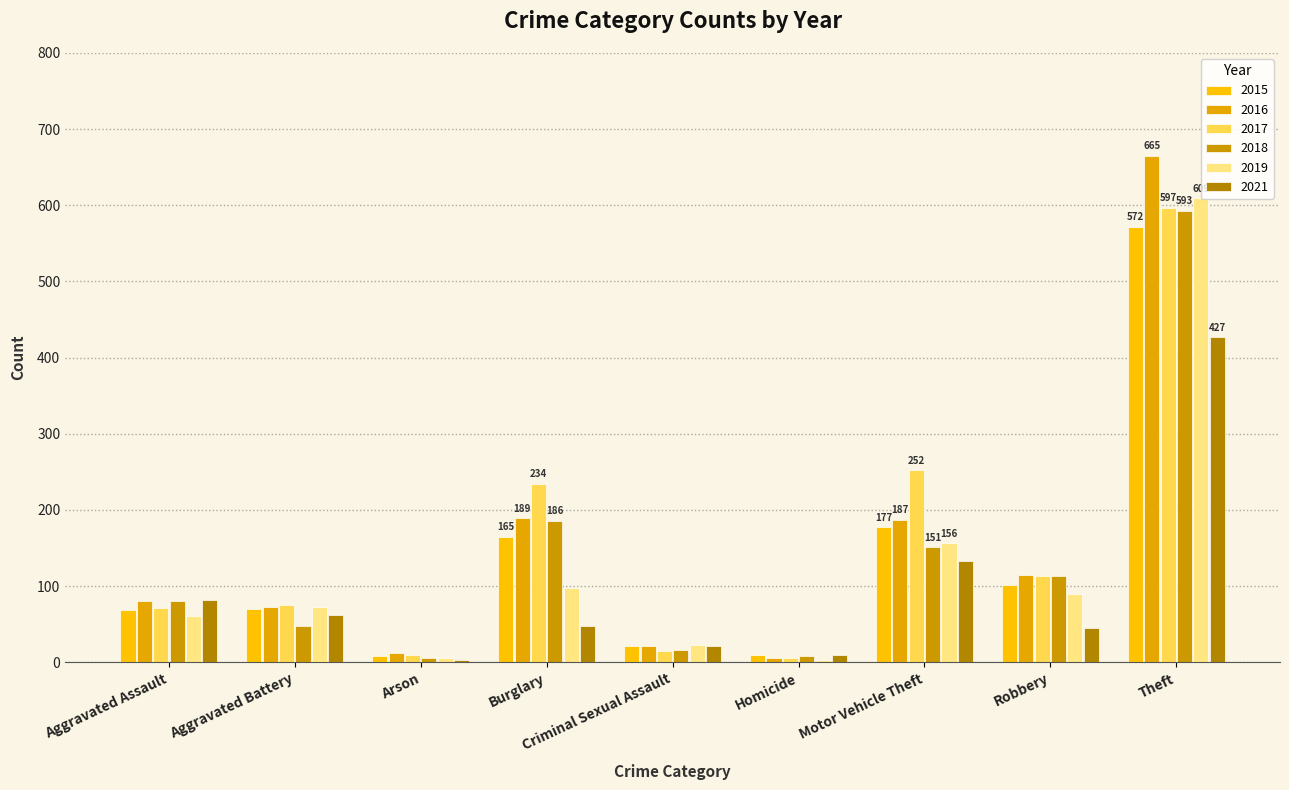

How many groups of bars are there?

9